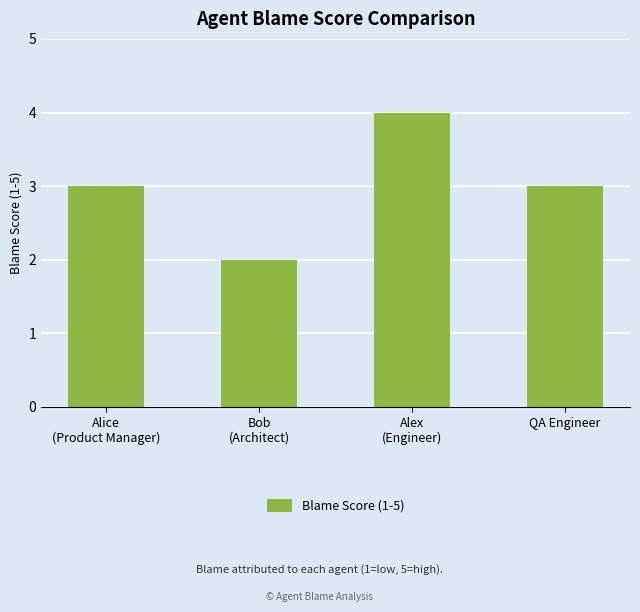

How many series are shown in this chart?

1